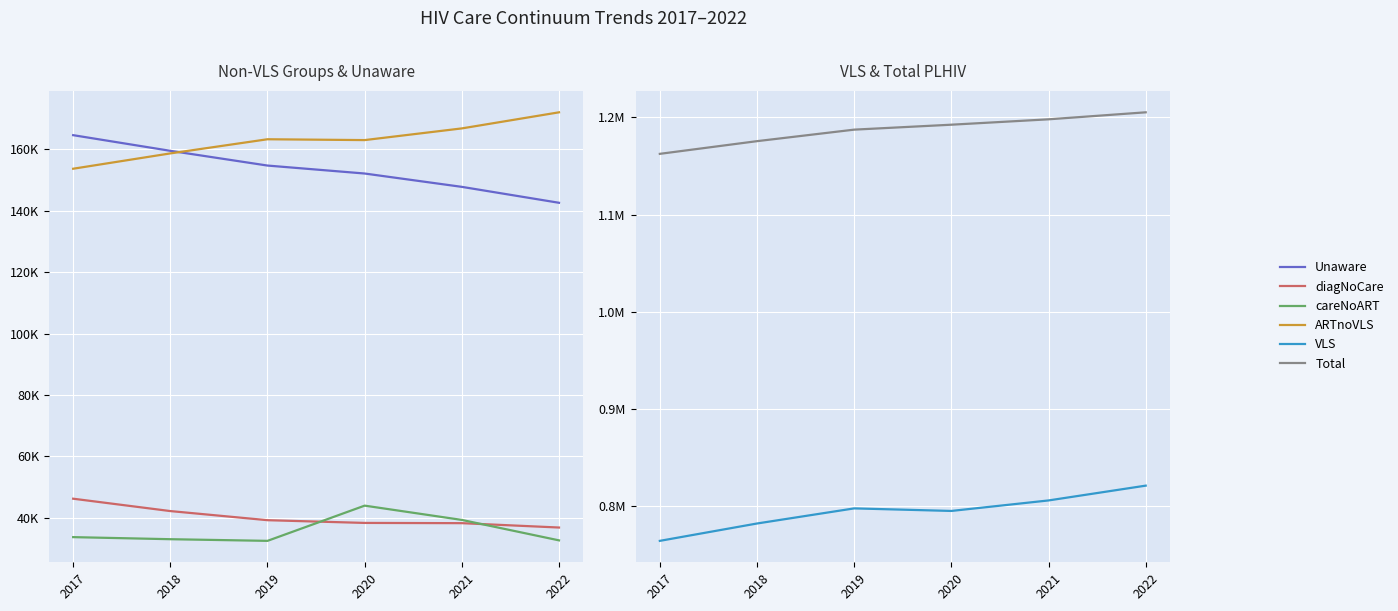

Which series has the largest total across all categories?

Total